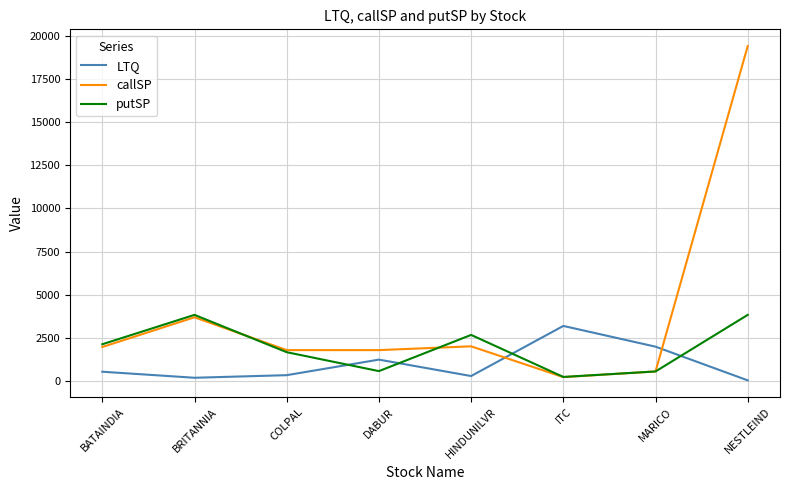

At which label is putSP closest to 2044?

BATAINDIA